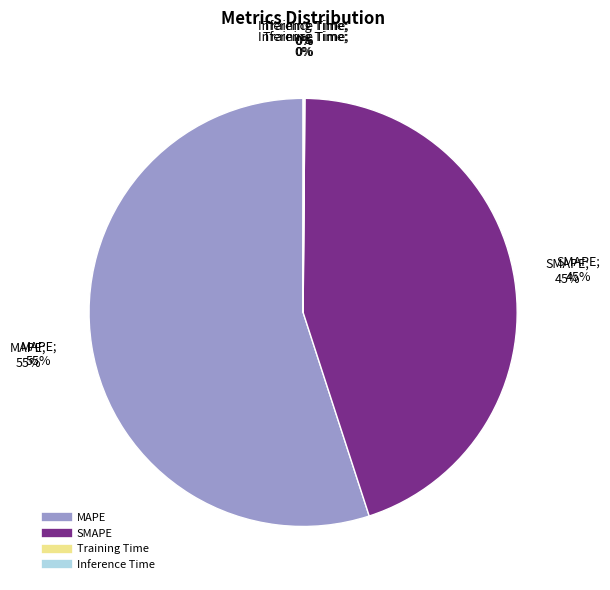

Between Inference Time and Training Time, which is larger?

Inference Time